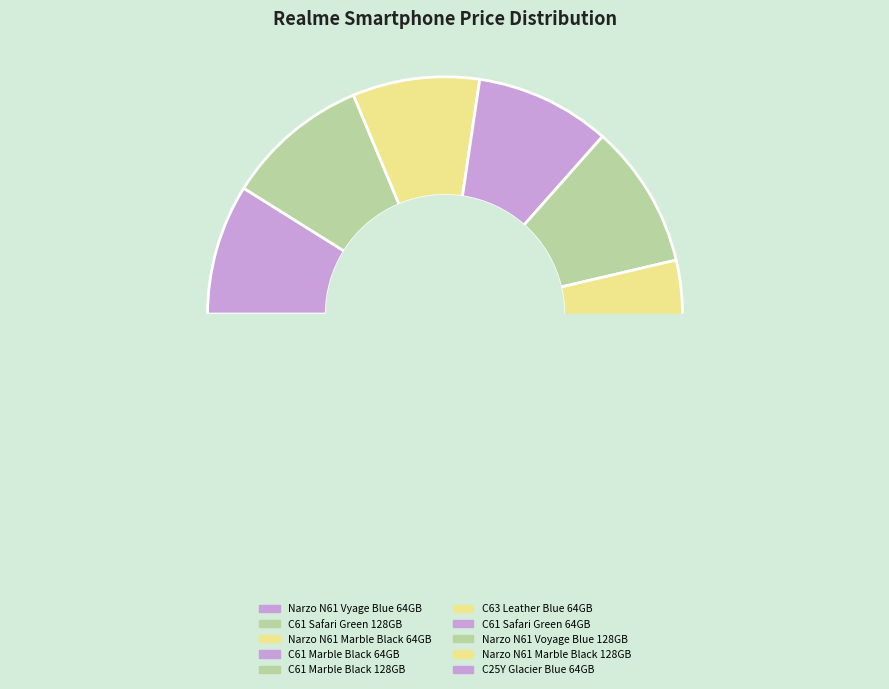

What percentage is the realme Narzo N61 (Voyage Blue, 128 GB) slice, to the nearest percent?

11%